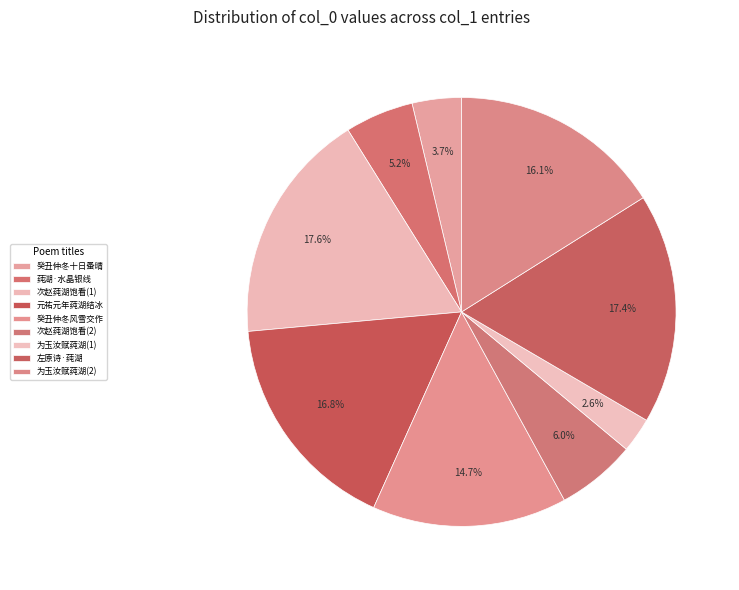

How many slices are in this pie chart?

9